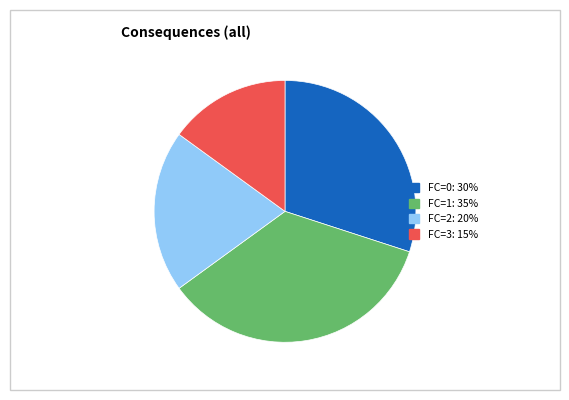

Does any single category account for the majority?

No